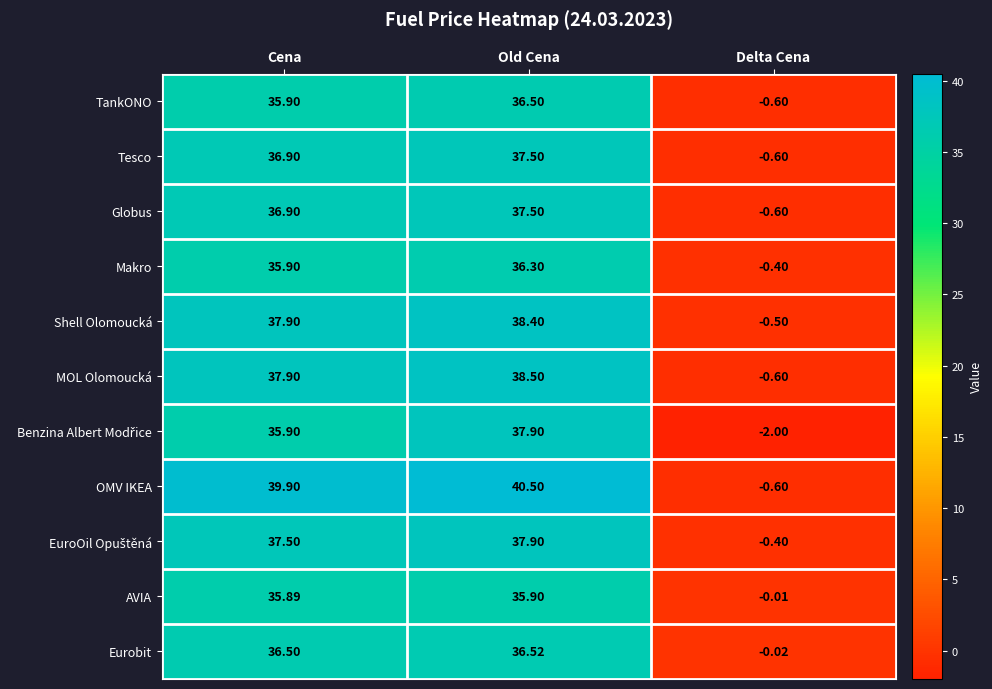

How many distinct data groups are displayed?

11